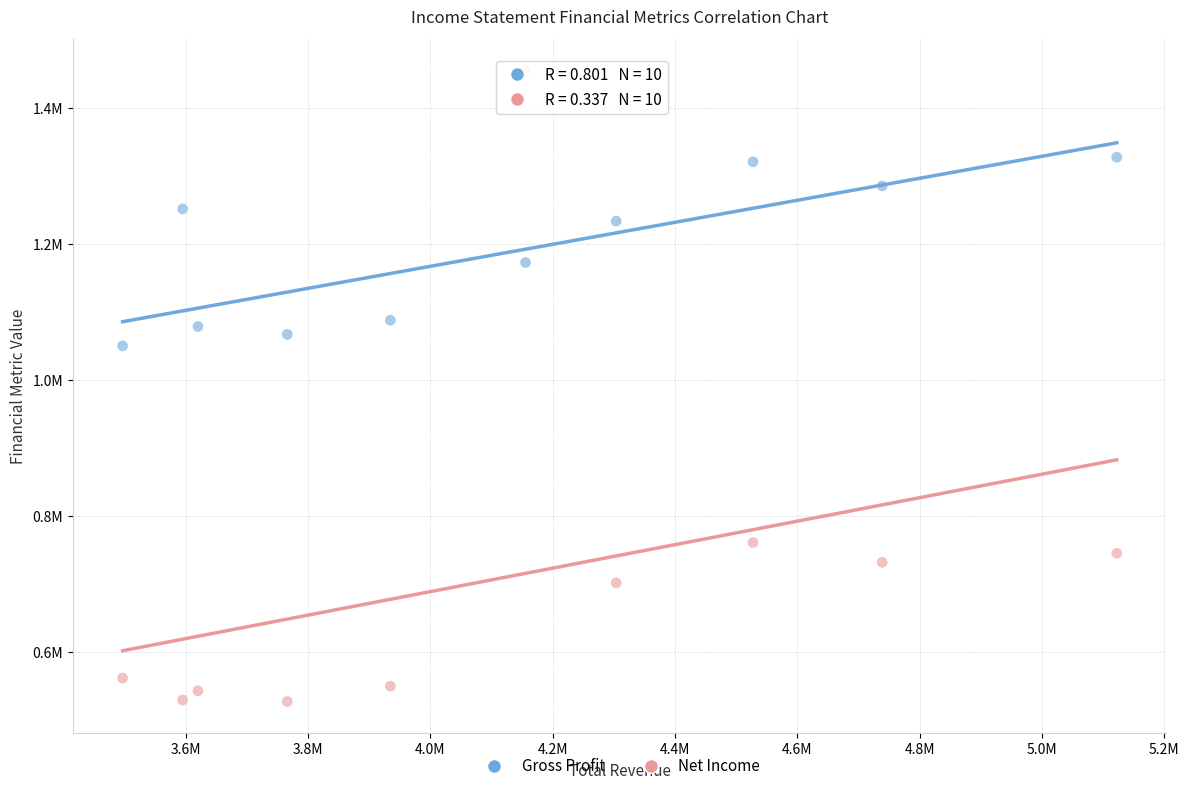

What are all the series names shown in the legend?

Gross Profit, Net Income